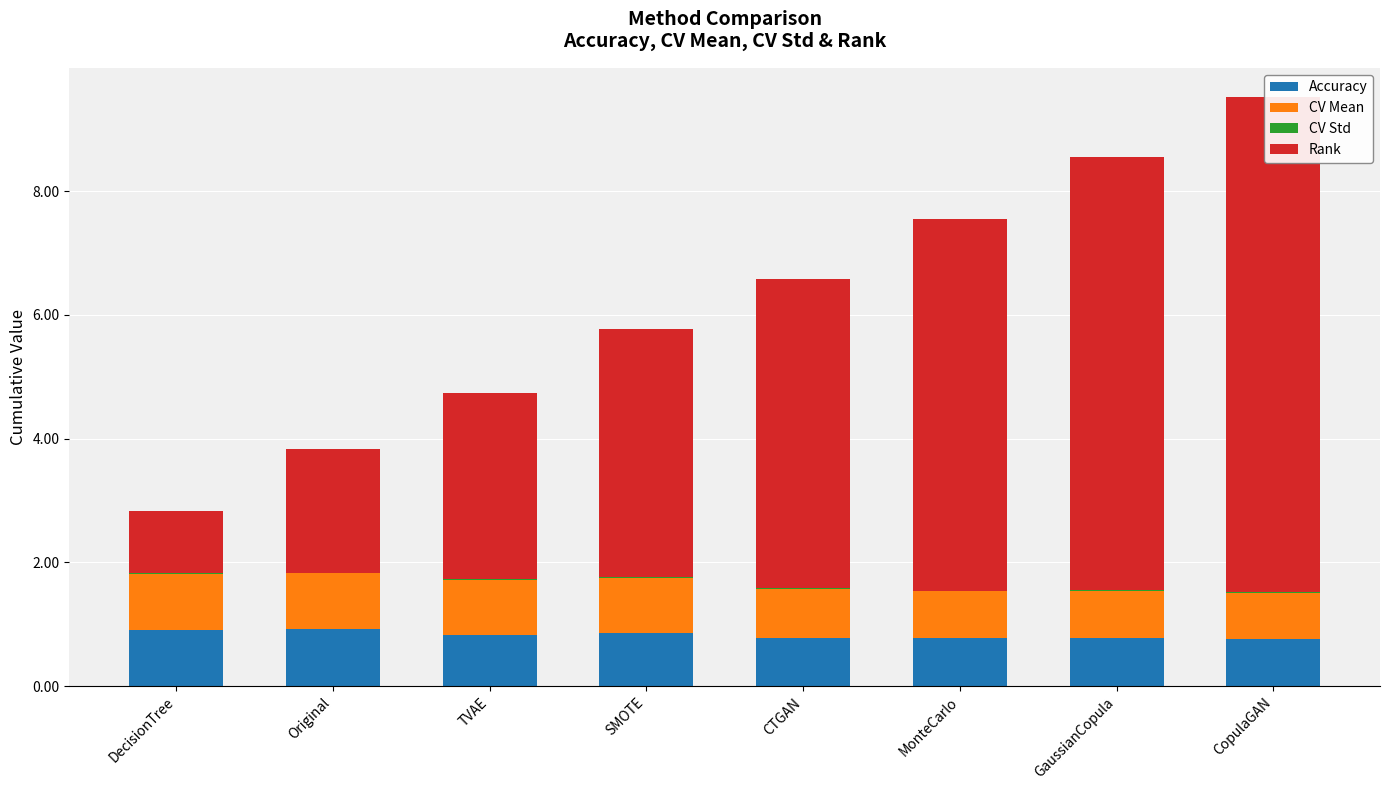

Where is CV Mean nearest to the value 0?

CopulaGAN